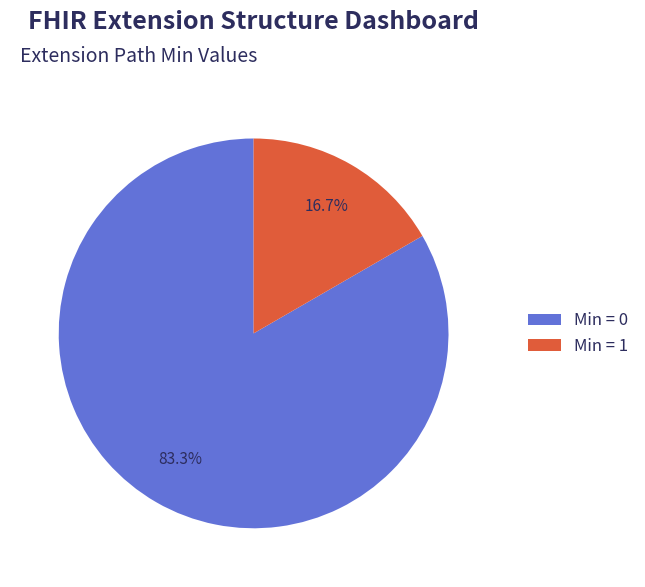

How many slices are in this pie chart?

2